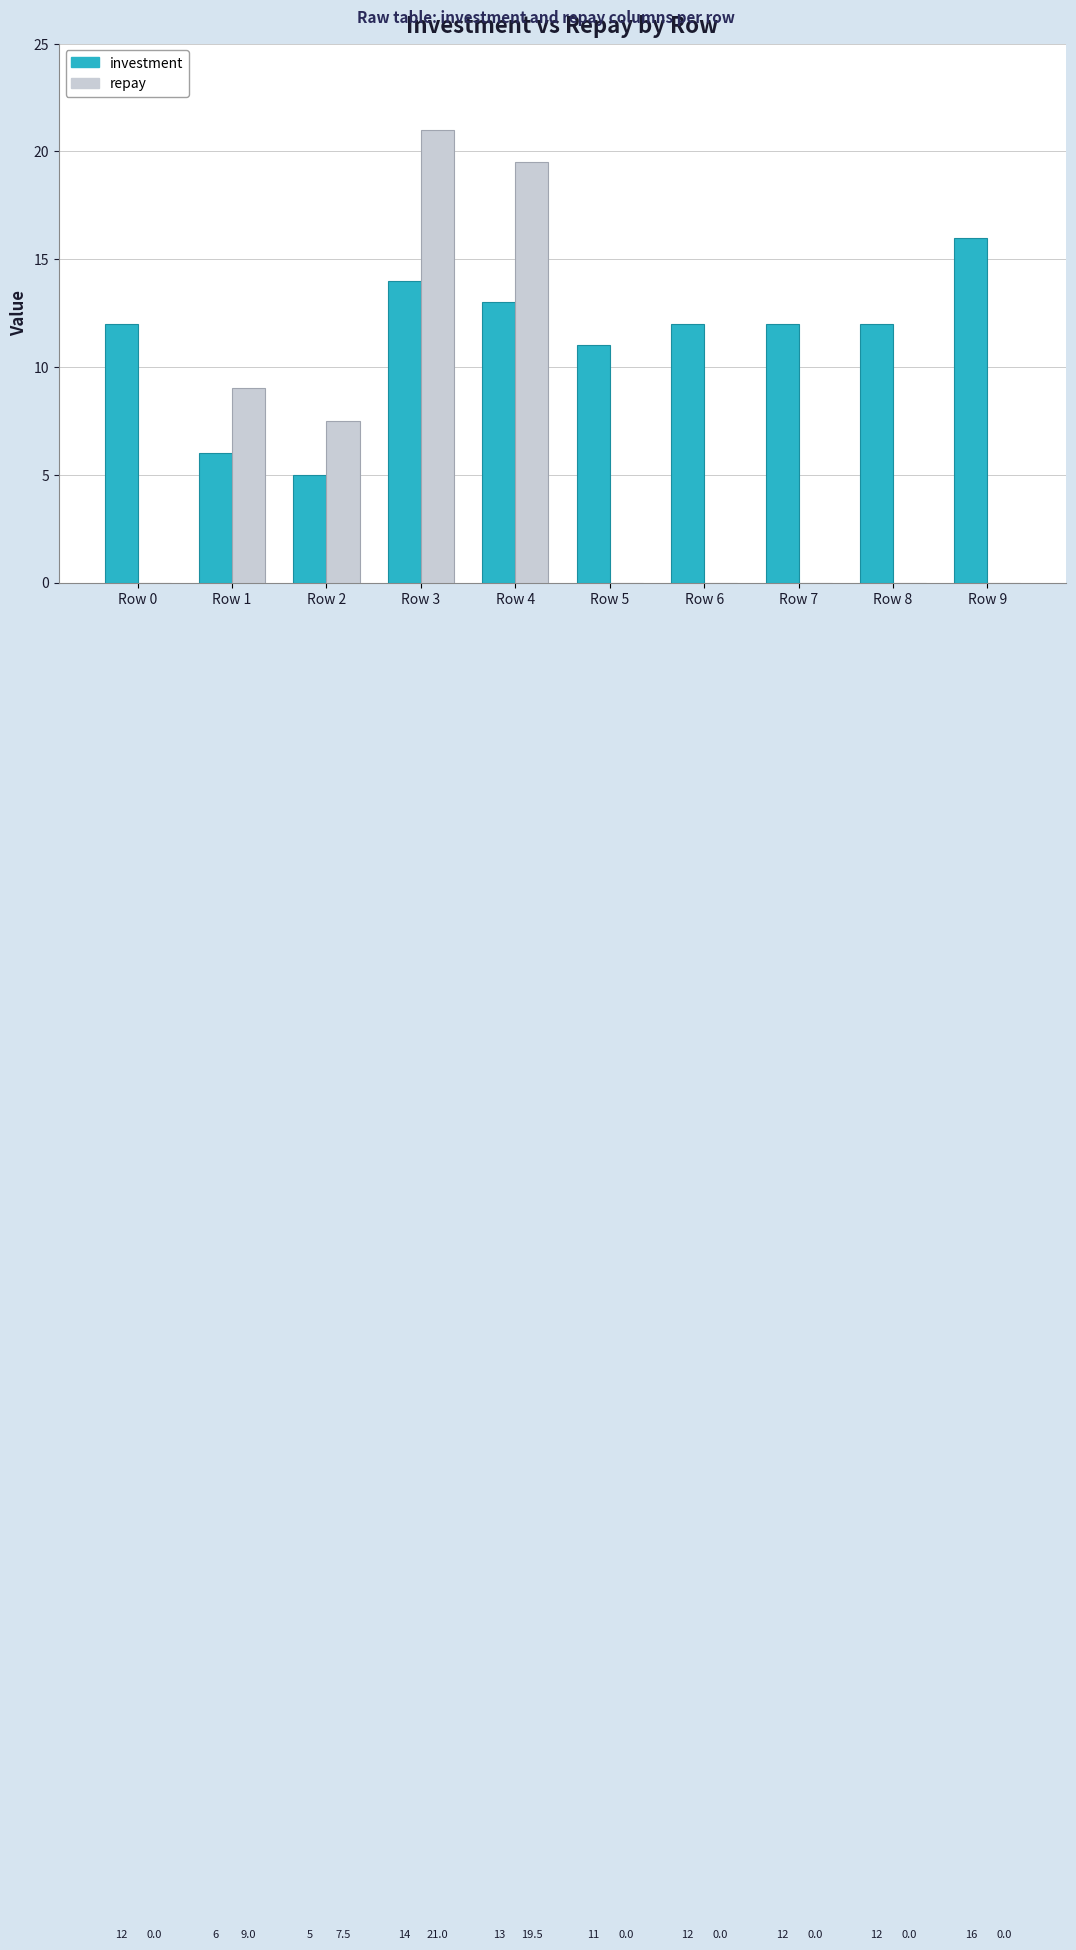

Reading left to right, list all the values displayed in this chart.

investment: 12.0	6.0	5.0	14.0	13.0	11.0	12.0	12.0	12.0	16.0
repay: 0.0	9.0	7.5	21.0	19.5	0.0	0.0	0.0	0.0	0.0